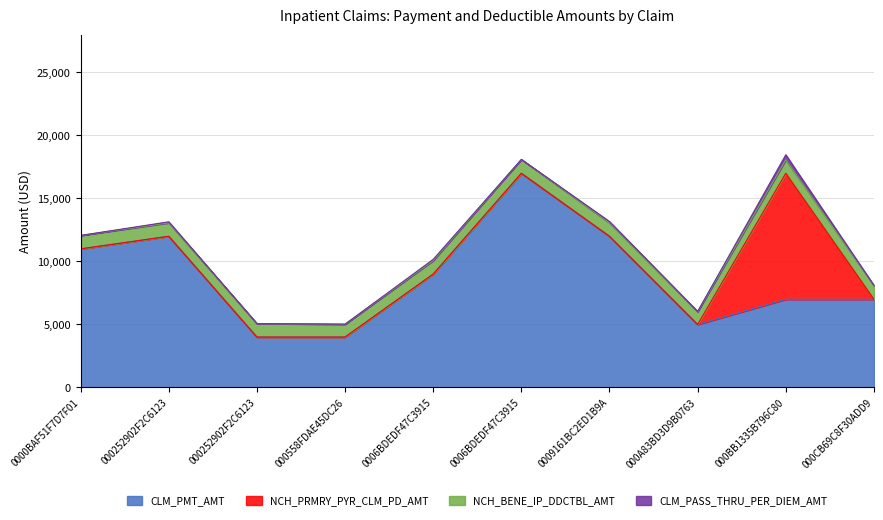

What is the total value across all series at 0000BAF51F7D7F01?

12068